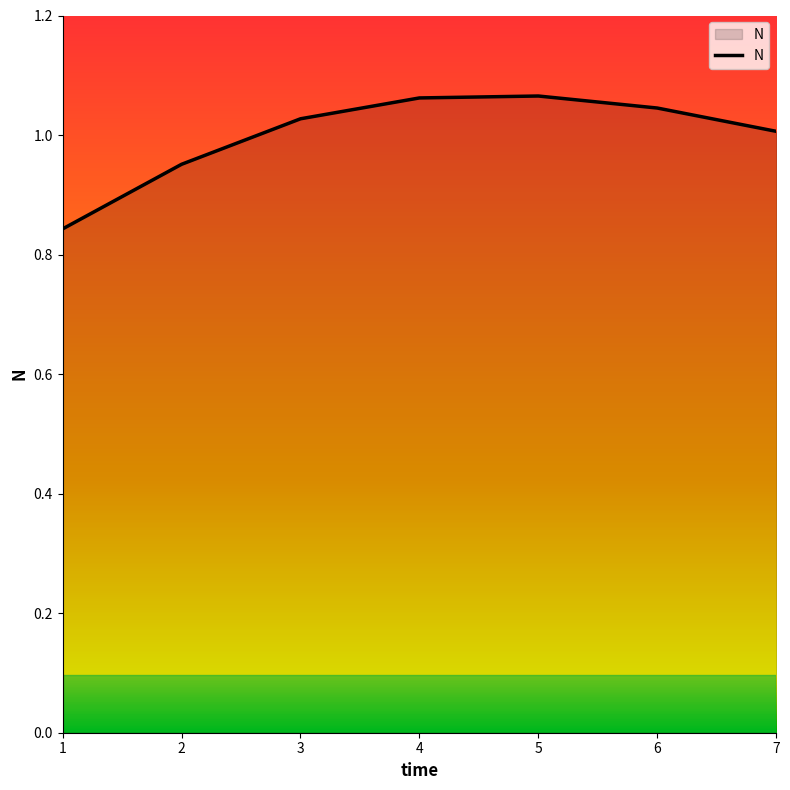

What is the sum of the values at 2 and 7?

2.0